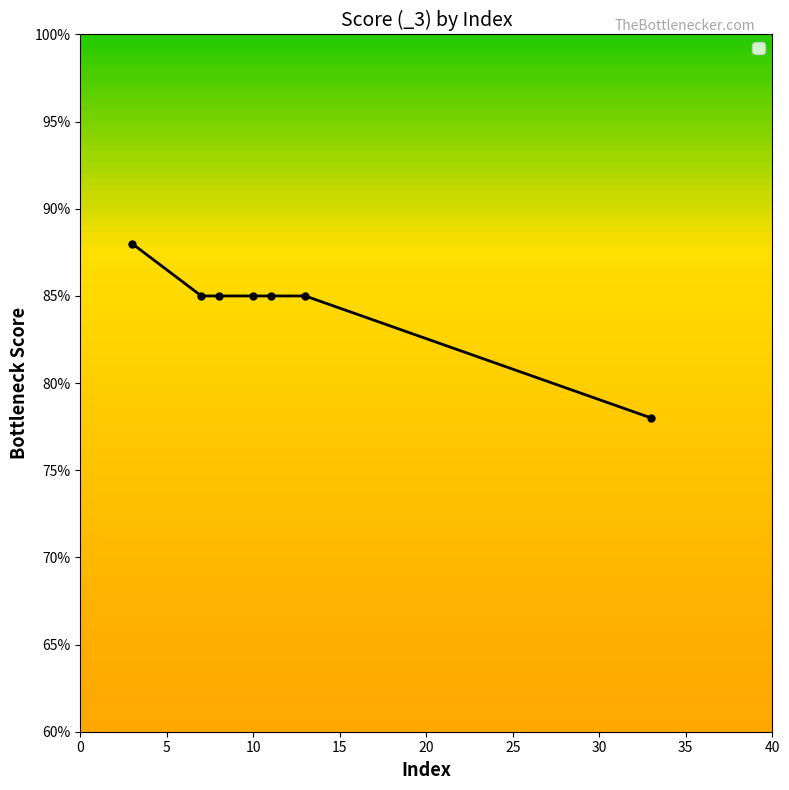

What is the sum of all values?

591